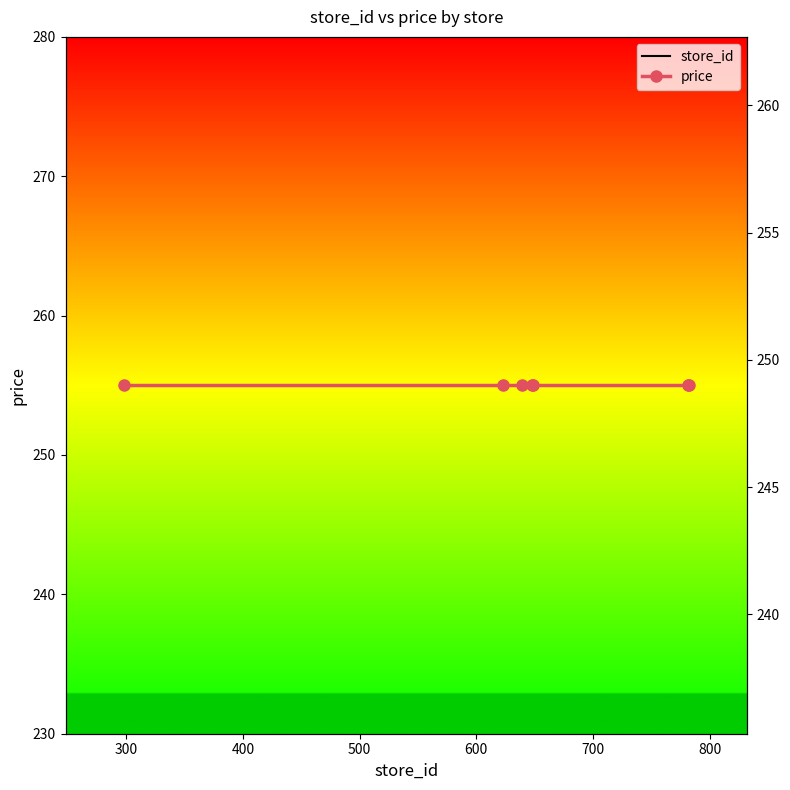

What is the approximate value of price at 500?

249